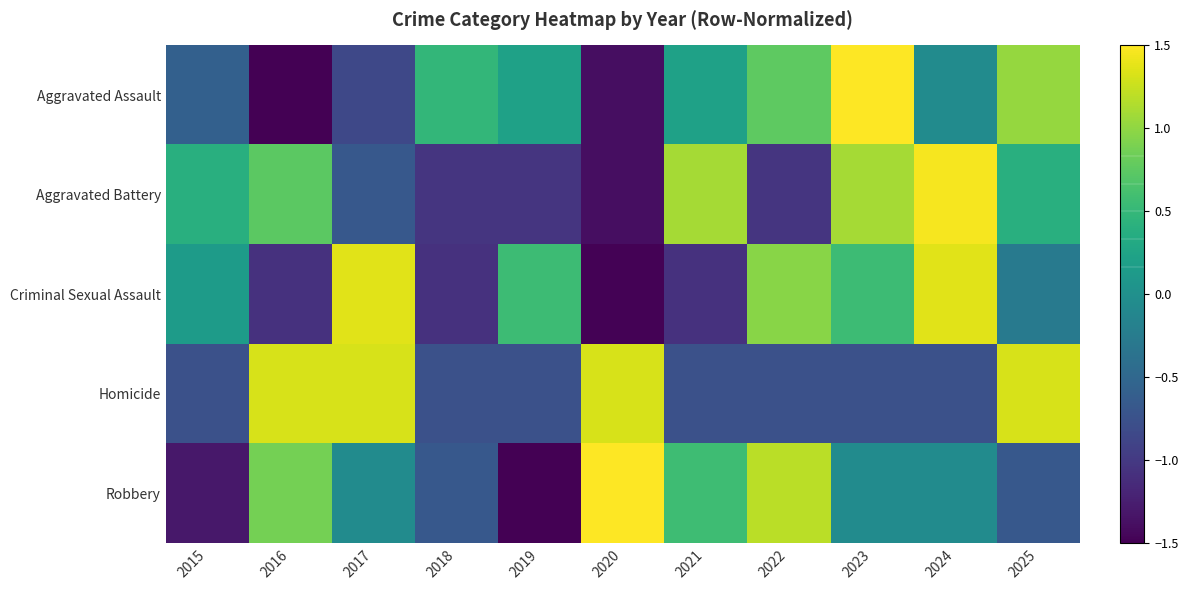

Between 2017 and 2024, which series saw the biggest shift?

Aggravated Battery